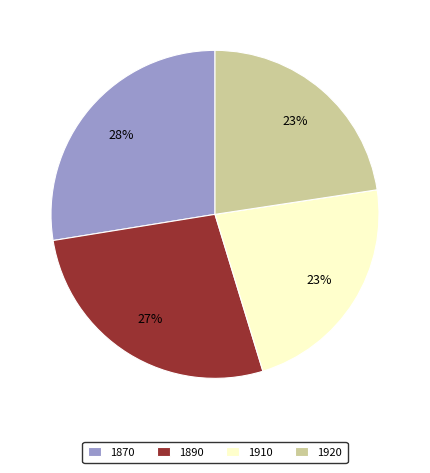

What percentage is the 1920 slice, to the nearest percent?

23%